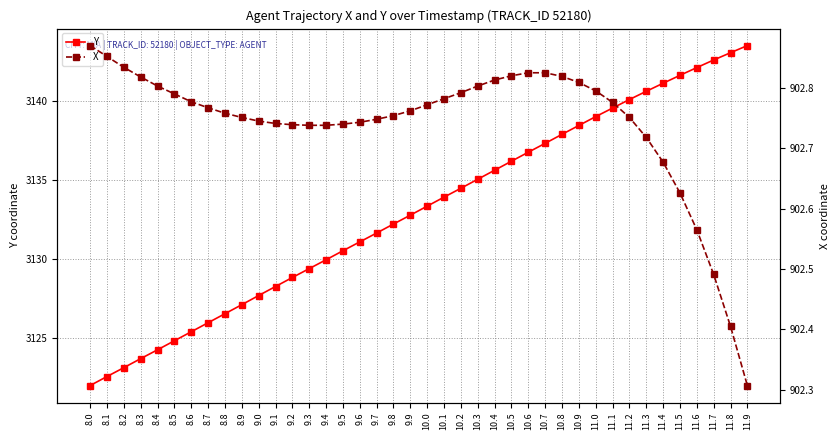

Reading right to left, list all the values displayed in this chart.

Y: 3143.5	3143.0	3142.6	3142.1	3141.6	3141.1	3140.6	3140.1	3139.5	3139.0	3138.4	3137.9	3137.3	3136.8	3136.2	3135.6	3135.0	3134.5	3133.9	3133.3	3132.8	3132.2	3131.6	3131.1	3130.5	3129.9	3129.4	3128.8	3128.3	3127.7	3127.1	3126.5	3126.0	3125.4	3124.8	3124.3	3123.7	3123.1	3122.6	3122.0
X: 902.3	902.4	902.5	902.6	902.6	902.7	902.7	902.8	902.8	902.8	902.8	902.8	902.8	902.8	902.8	902.8	902.8	902.8	902.8	902.8	902.8	902.8	902.7	902.7	902.7	902.7	902.7	902.7	902.7	902.7	902.8	902.8	902.8	902.8	902.8	902.8	902.8	902.8	902.9	902.9